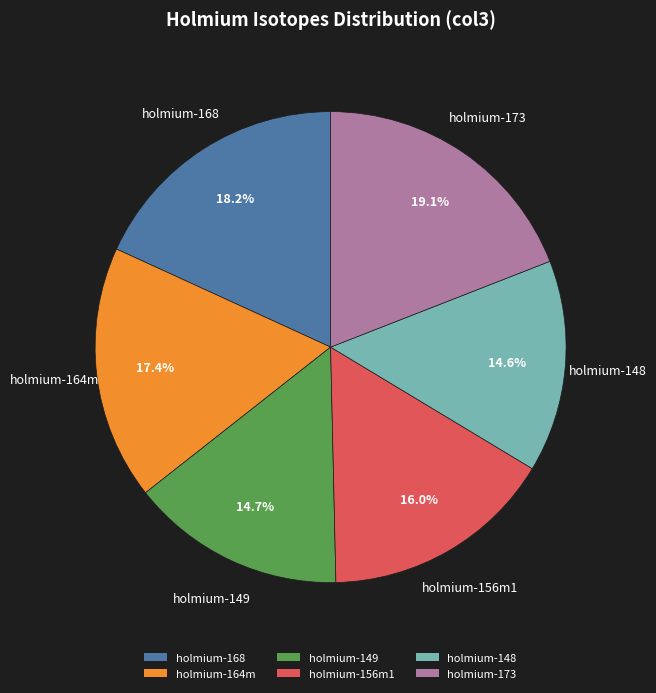

Does any single category account for the majority?

No